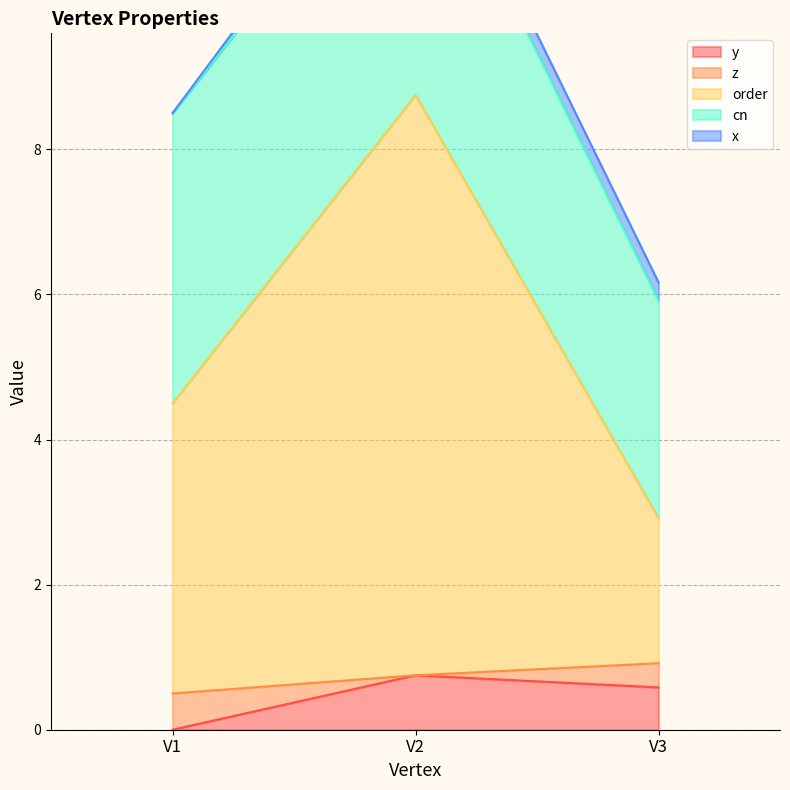

Reading left to right, transcribe all the data shown in this chart.

y: 0.0	0.8	0.6
z: 0.5	0.0	0.3
order: 4.0	8.0	2.0
cn: 4.0	4.0	3.0
x: 0.0	0.2	0.2